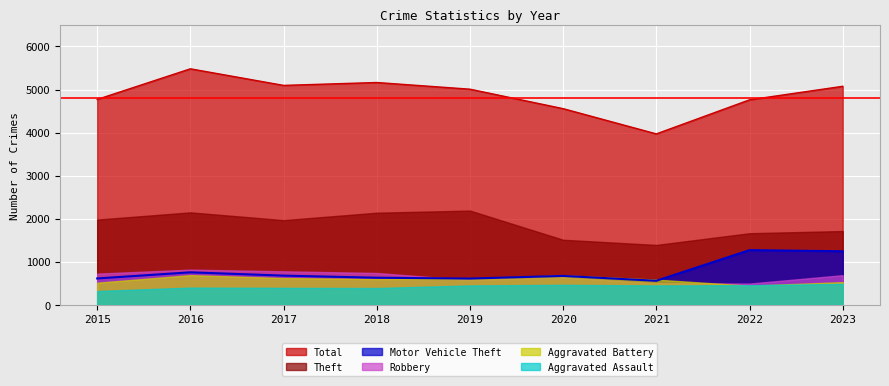

List the series in order of their peak value, highest first.

Total, Theft, Motor Vehicle Theft, Robbery, Aggravated Battery, Aggravated Assault